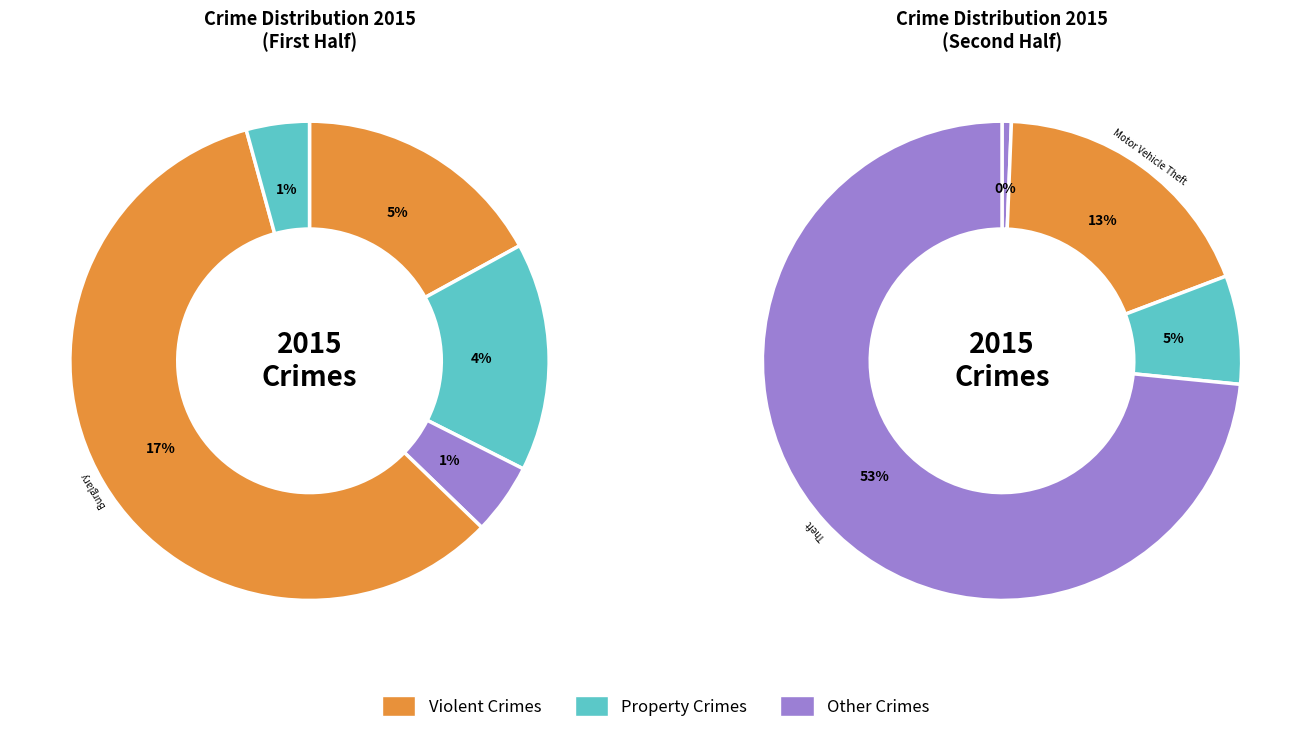

How many slices are in this pie chart?

9